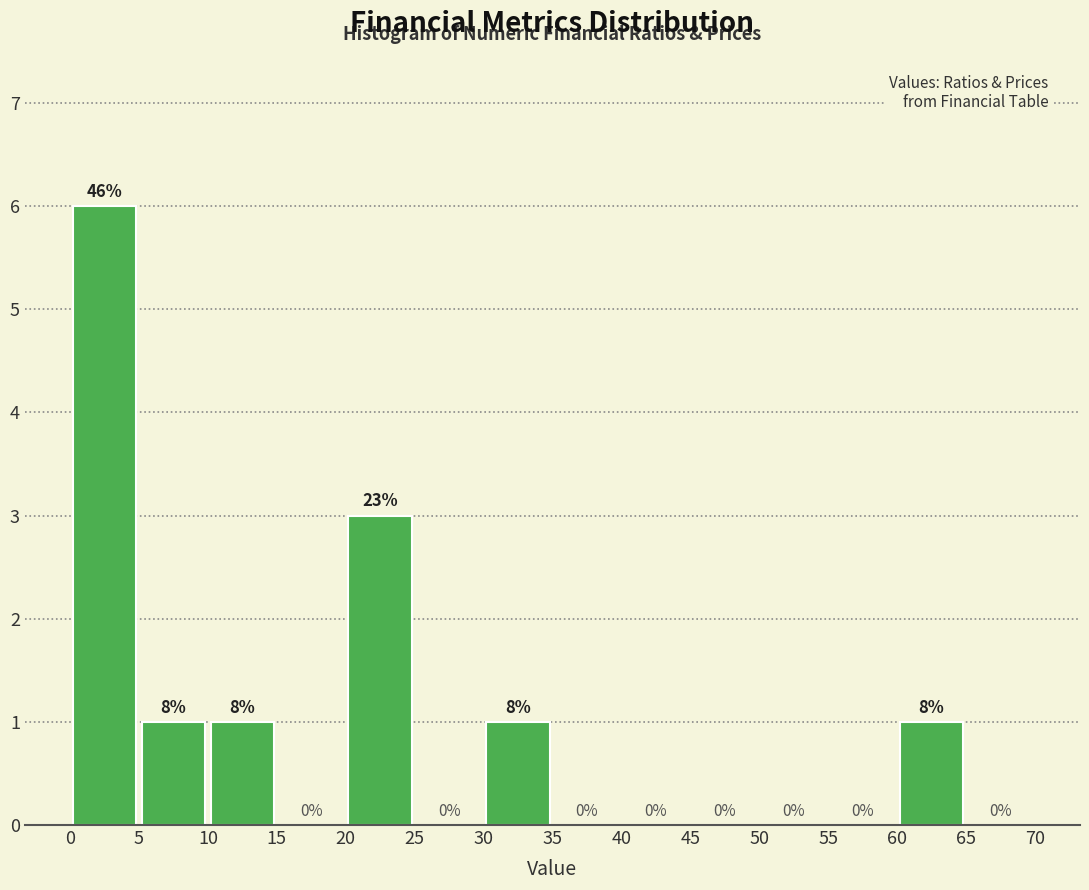

Which range on the x-axis has the tallest bar?

0 to 5